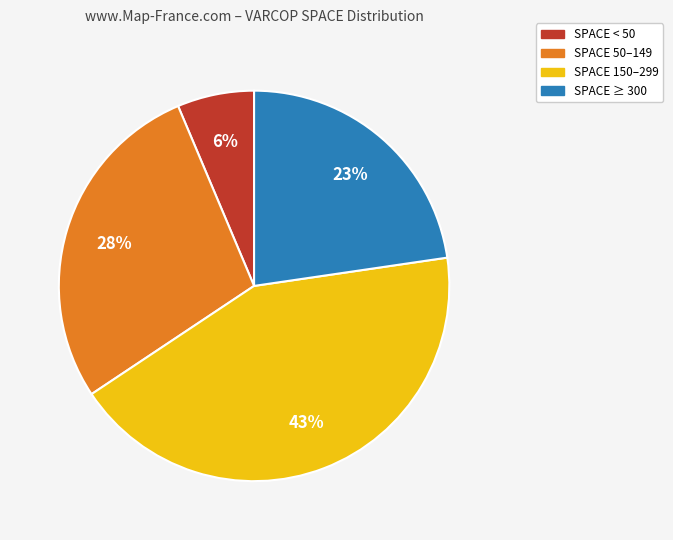

To the nearest percent, what is the difference between the largest and smallest slice percentages?

37%